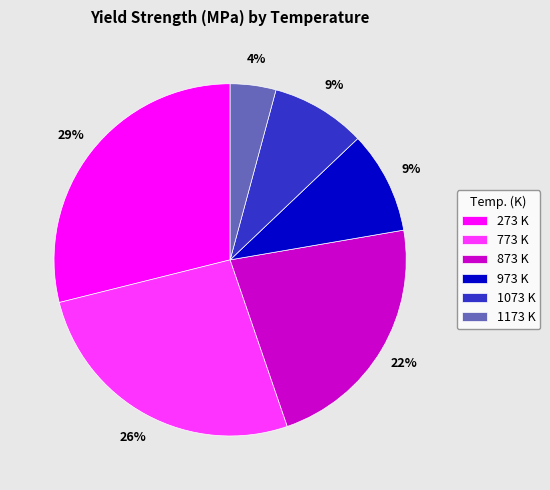

What is the ratio of the value at 773 K to the value at 873 K?

1.2